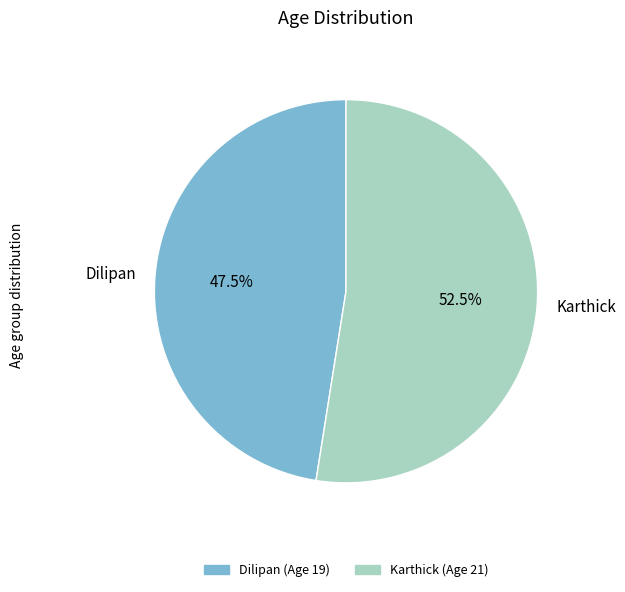

Which category accounts for the majority?

Karthick